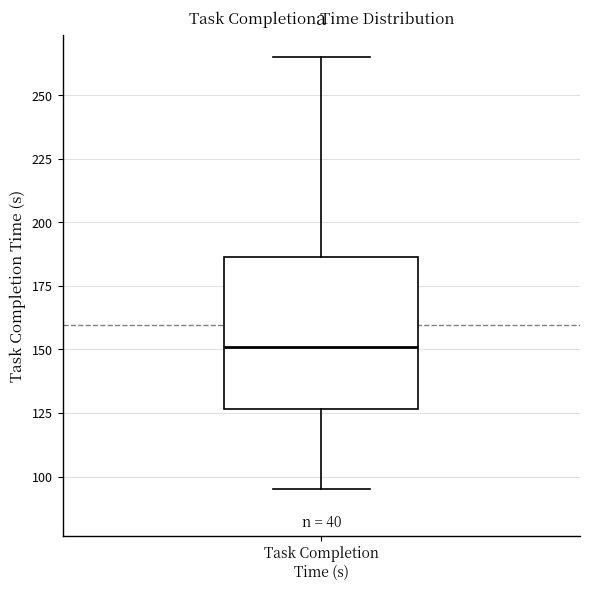

Read this box plot against the y-axis: the position of the median line, the range covered by the box, and the ends of both whiskers. The values are not printed on the chart, so give them approximately, as read against the axis.

median 150, box 125 to 185, whiskers 95 to 265